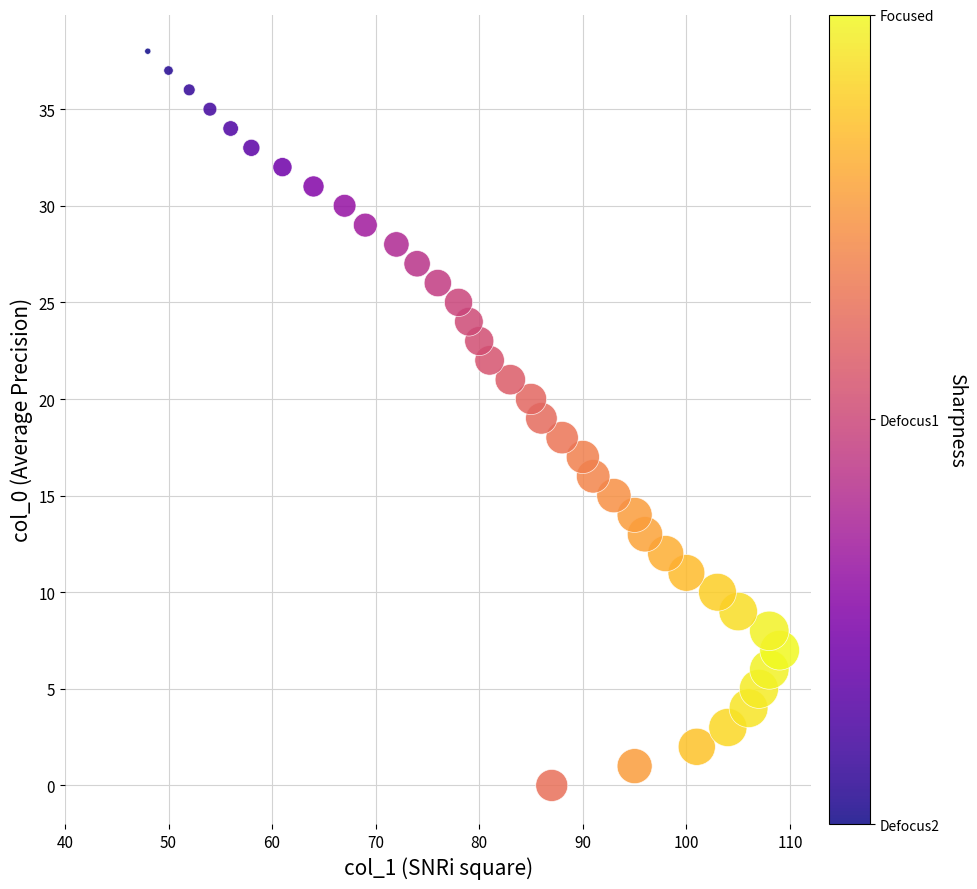

What is the range of Y values (max minus min)?

38